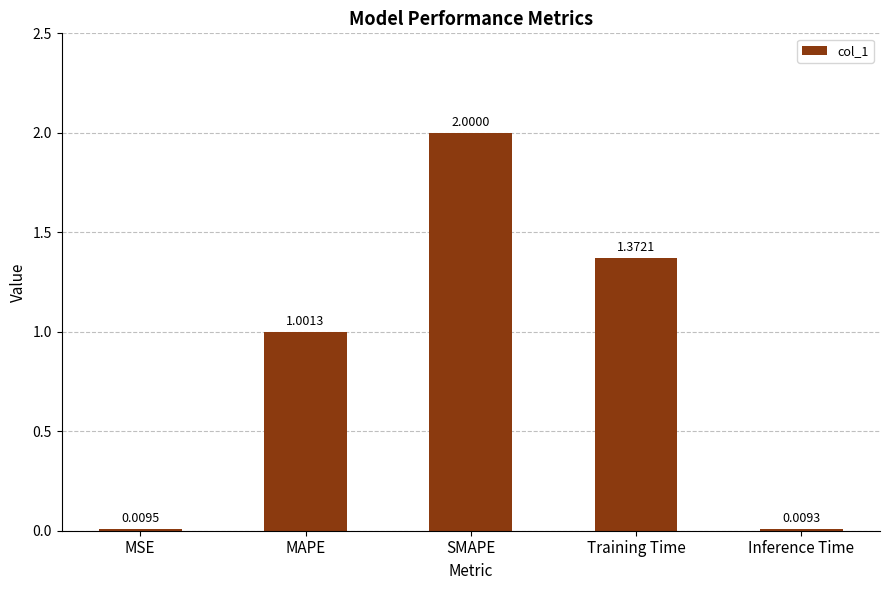

Between MSE and MAPE, which is larger?

MAPE